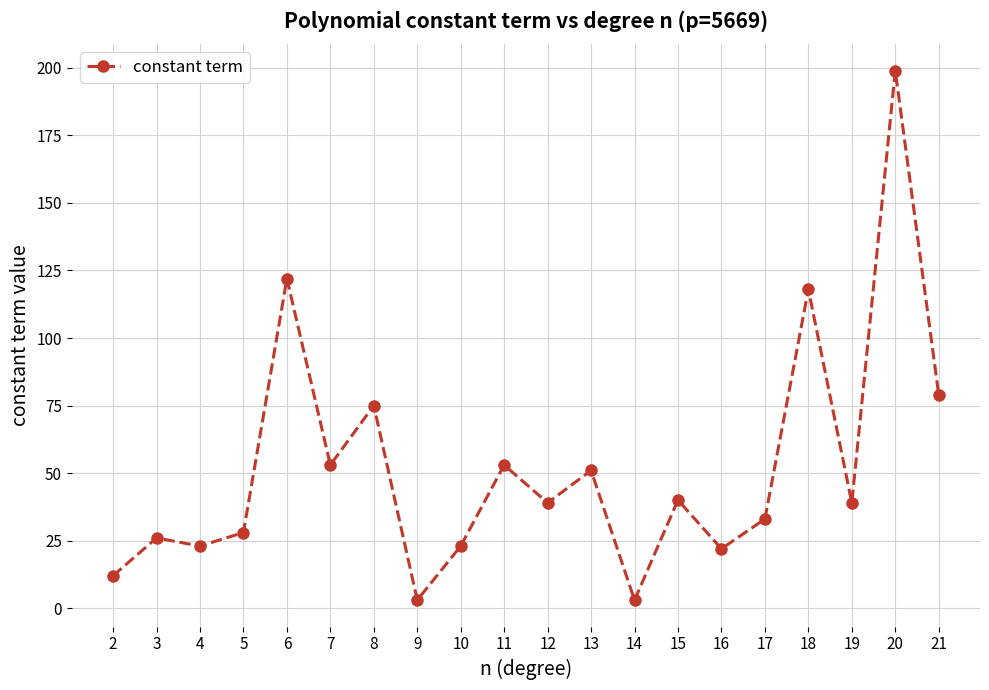

What is the value of the 3rd point from the left?

23